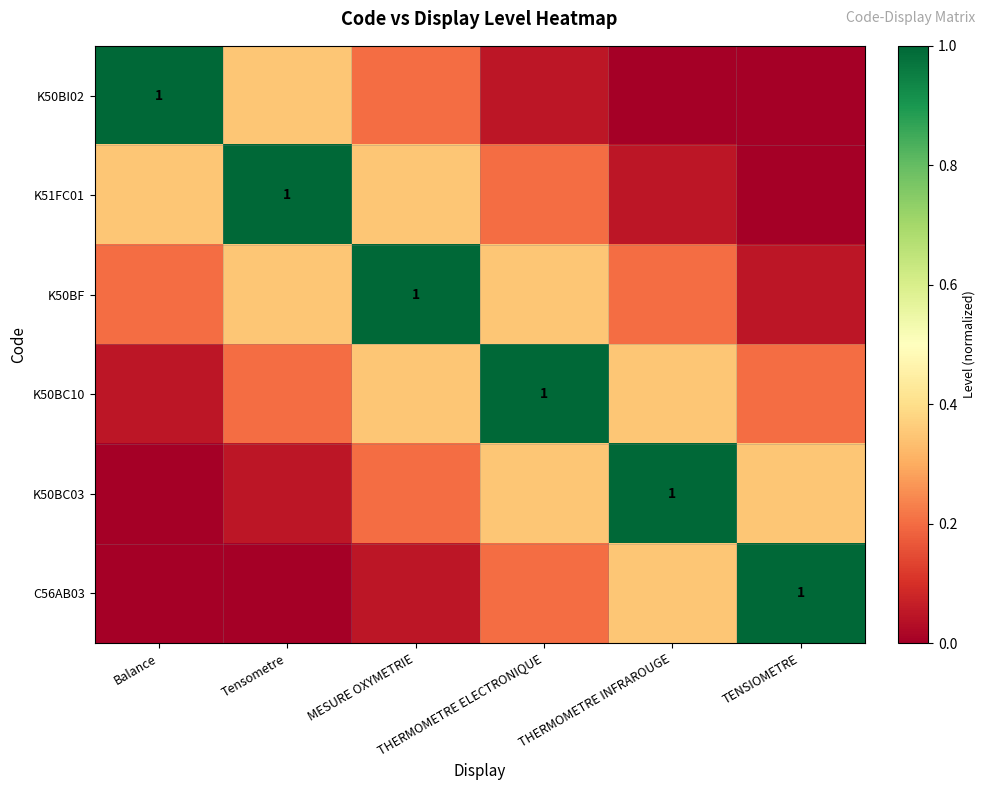

What is the difference between the maximum and minimum values in the K50BC03 series?

1.0